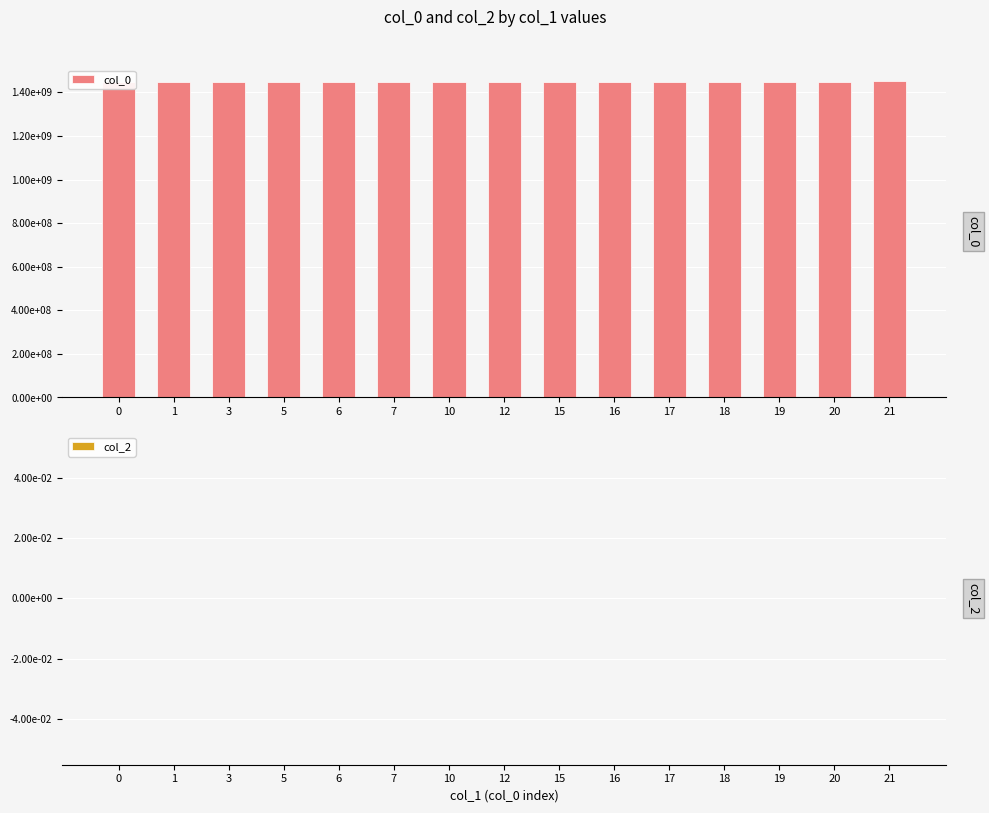

How many groups of bars are there?

15